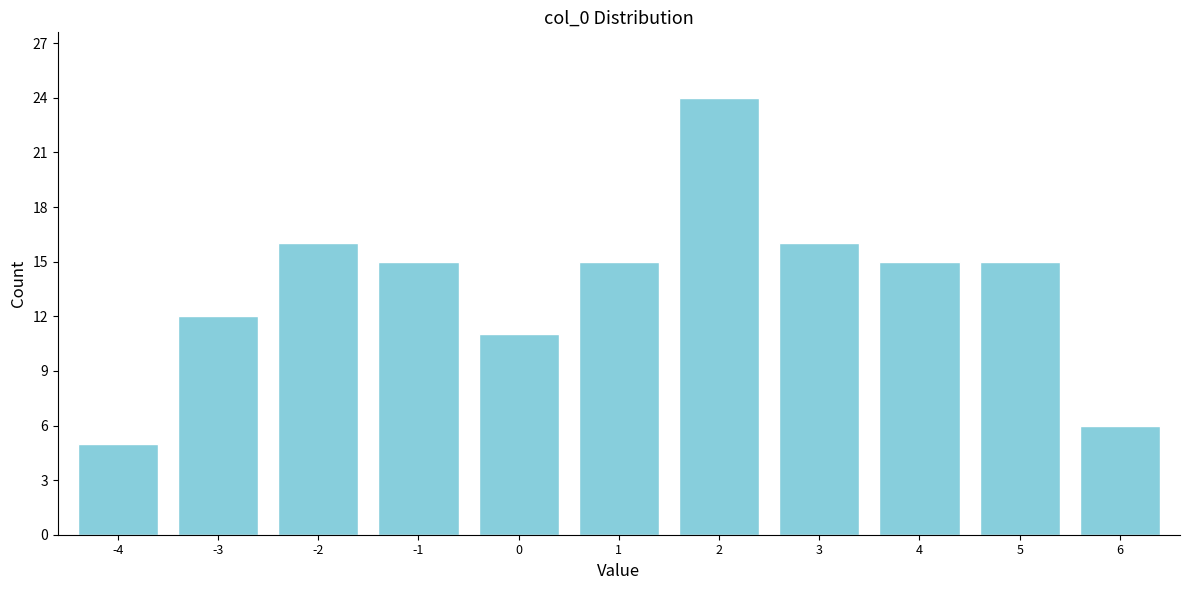

Reading left to right, extract all data points from this chart.

-4=5	-3=12	-2=16	-1=15	0=11	1=15	2=24	3=16	4=15	5=15	6=6